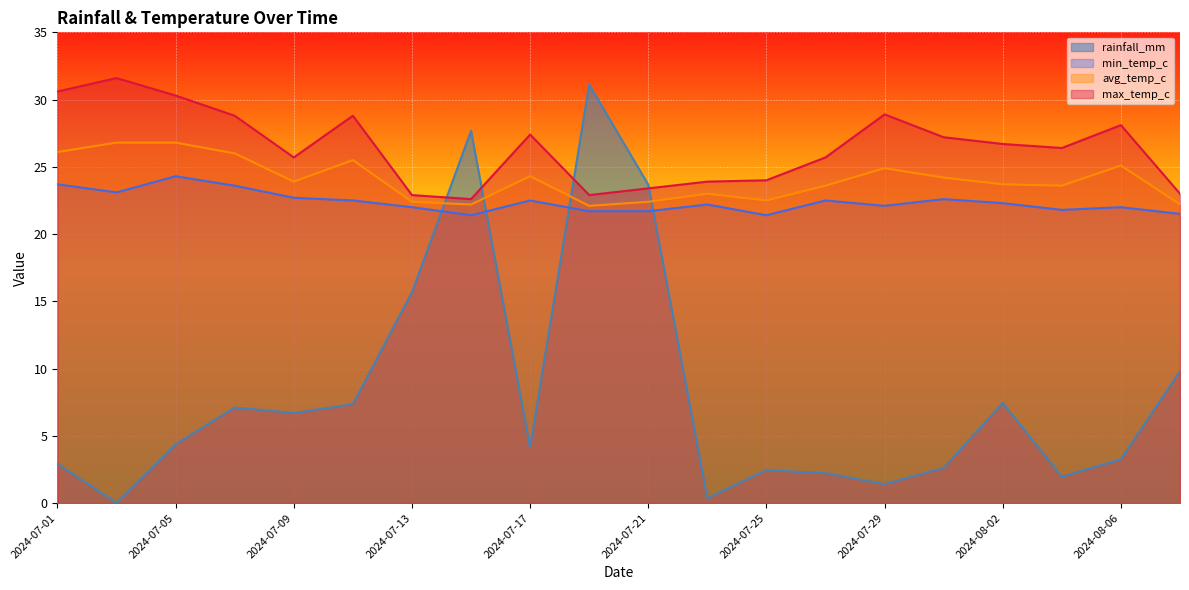

What is the sum of all avg_temp_c values?

481.3